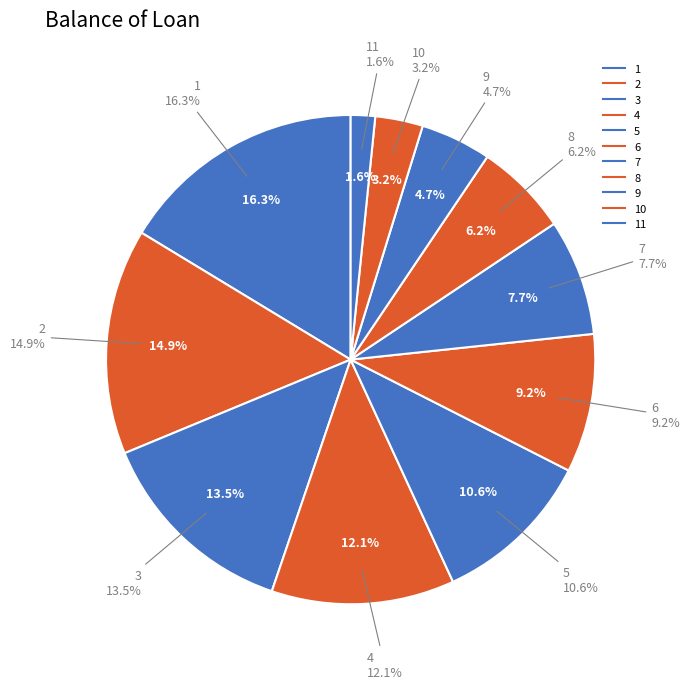

To the nearest percent, what percentage of the pie is 3?

14%